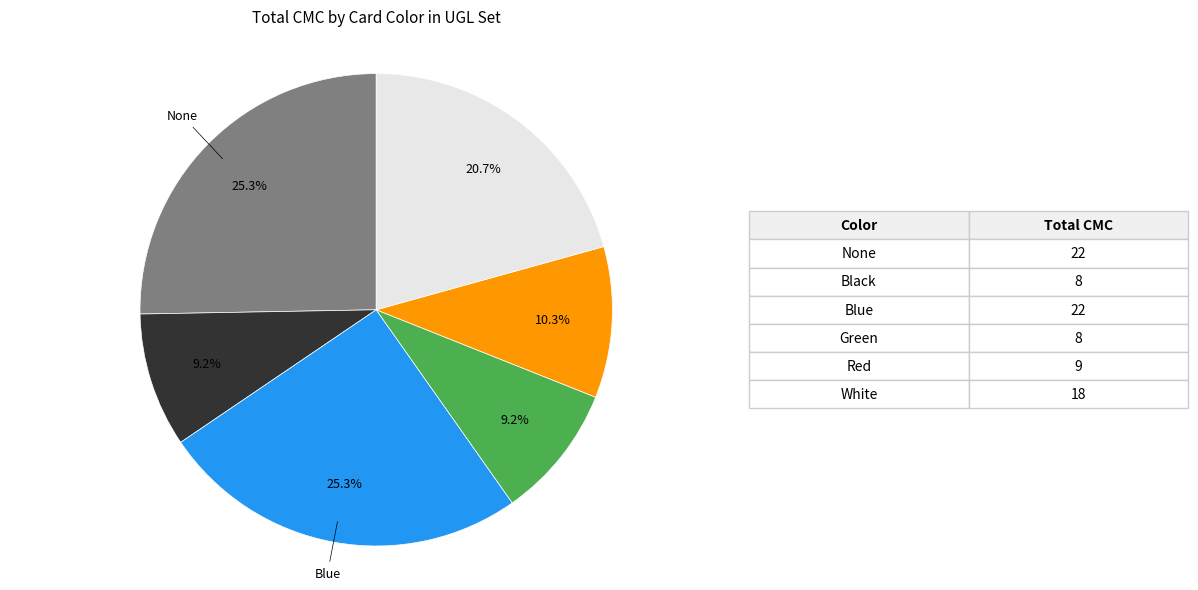

Is there a majority slice in this chart?

No